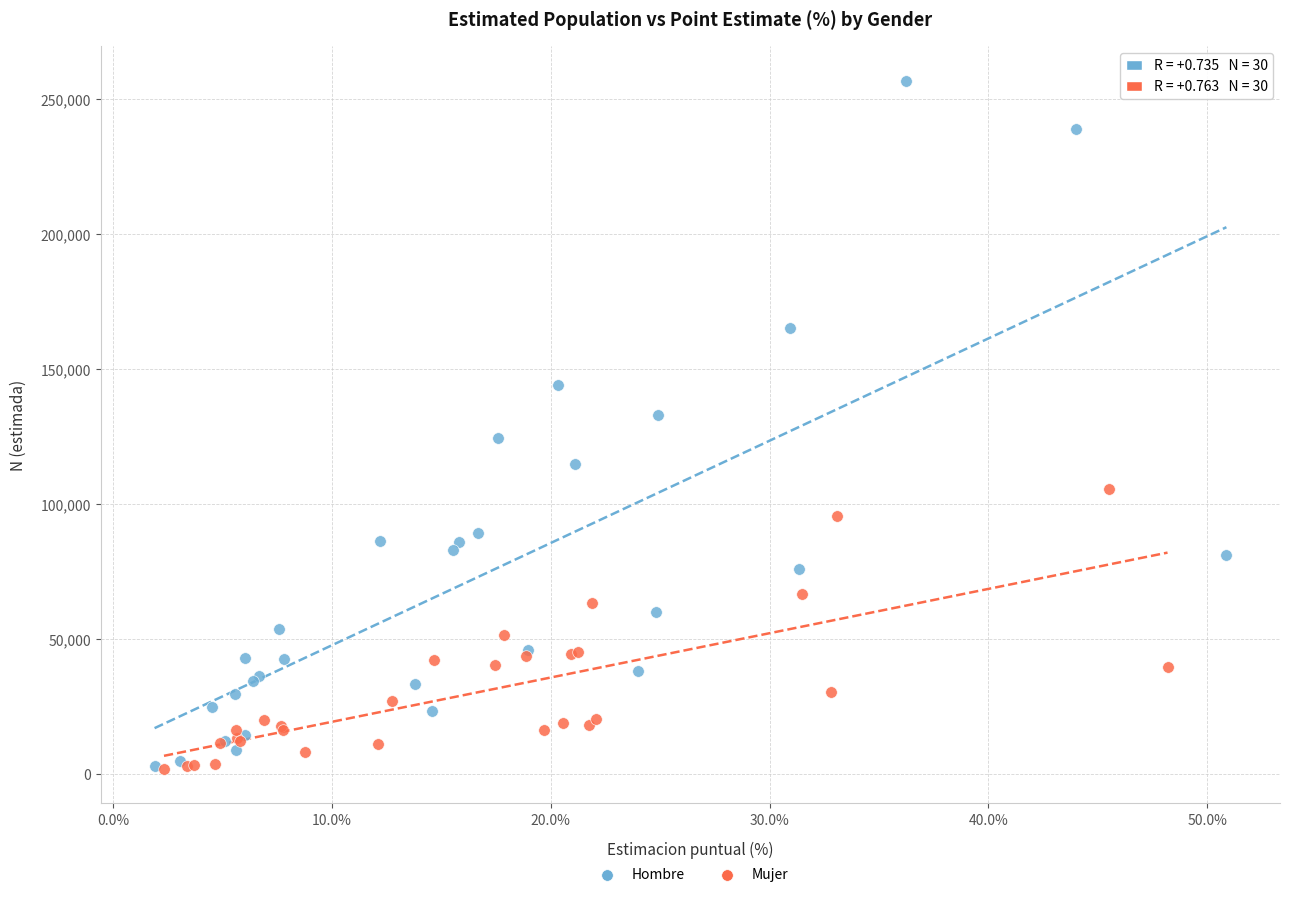

Which series has the widest spread of Y values?

Hombre